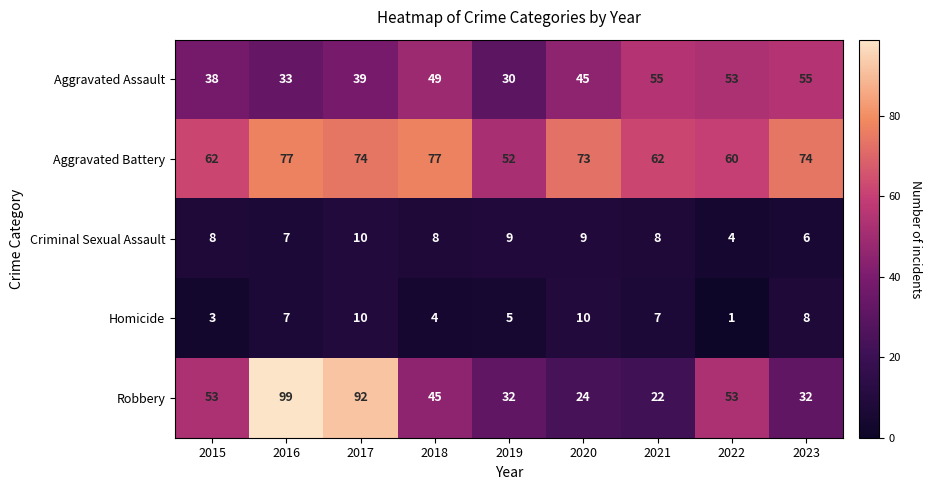

The value of Aggravated Assault at 2022 is 53. True or false?

True